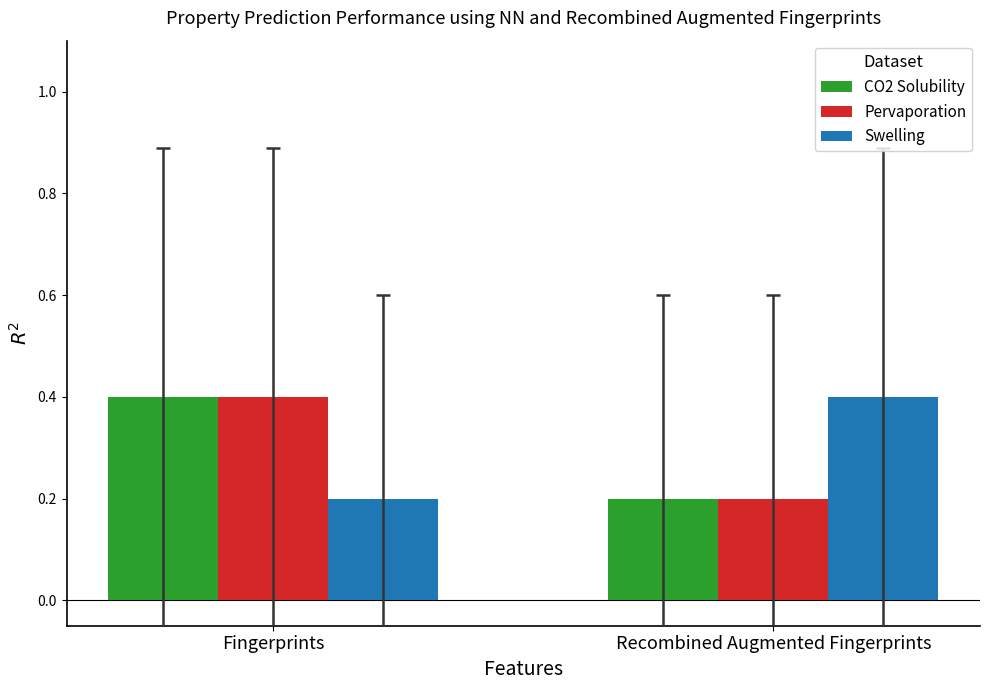

Reading left to right, list all the values displayed in this chart.

CO2 Solubility: 0.4	0.2
Pervaporation: 0.4	0.2
Swelling: 0.2	0.4